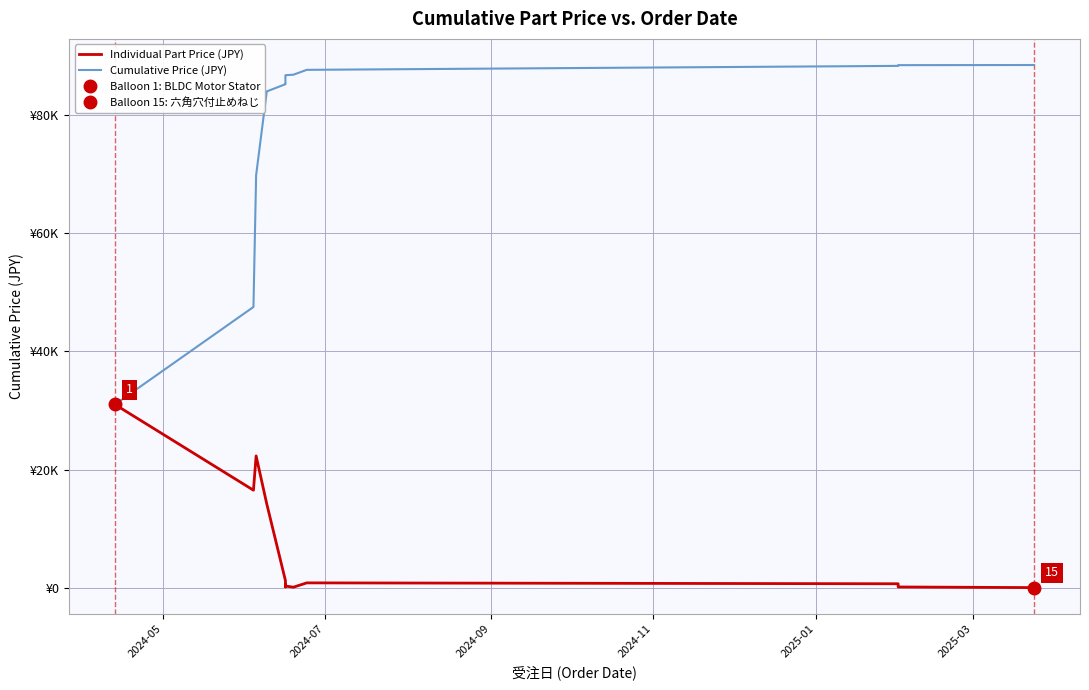

Which series has the largest total across all categories?

Cumulative Price (JPY)